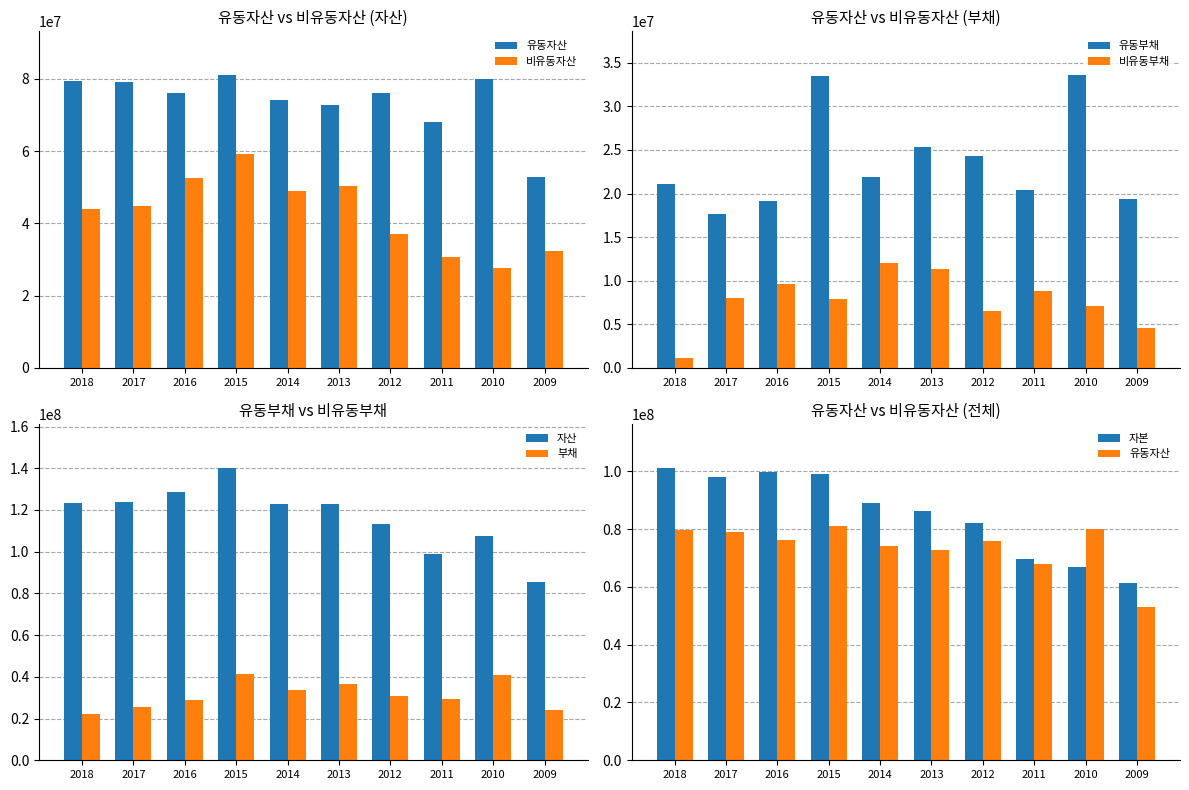

What is the sum of all 비유동자산 values?

427374224